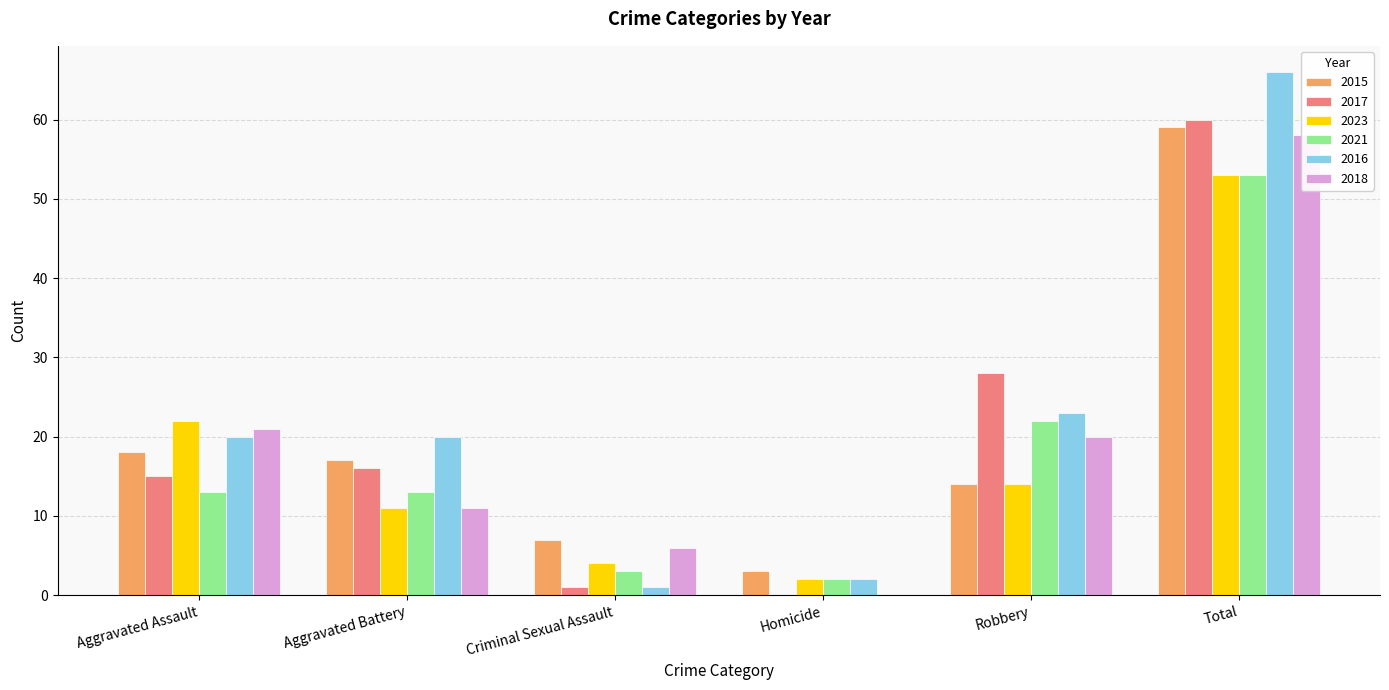

What is the difference between the second highest and minimum values in the 2017 series?

28